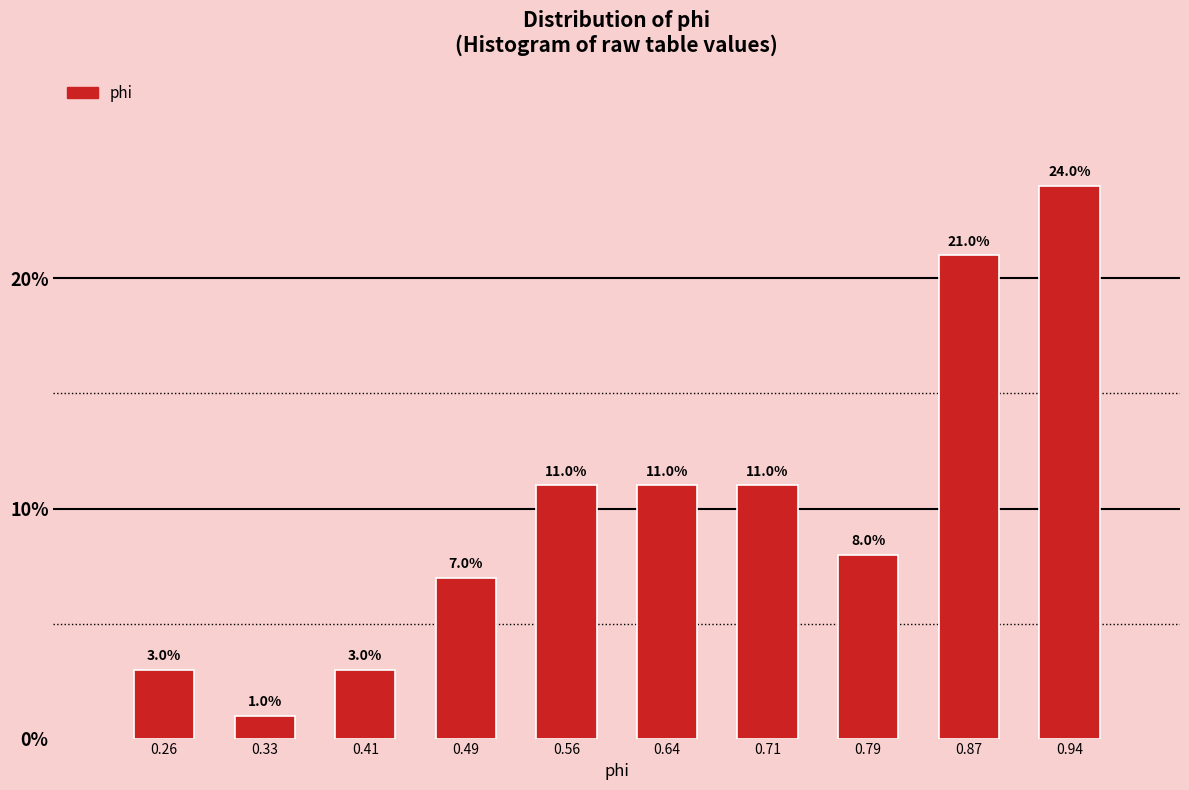

Reading left to right, list every bar in this chart as the range it spans on the x-axis followed by its height. The bar edges are not printed on the chart, so give them approximately, as read against the axis.

0.22 to 0.30: 3.0
0.30 to 0.37: 1.0
0.37 to 0.45: 3.0
0.45 to 0.52: 7.0
0.52 to 0.60: 11.0
0.60 to 0.68: 11.0
0.68 to 0.75: 11.0
0.75 to 0.83: 8.0
0.83 to 0.90: 21.0
0.90 to 0.98: 24.0